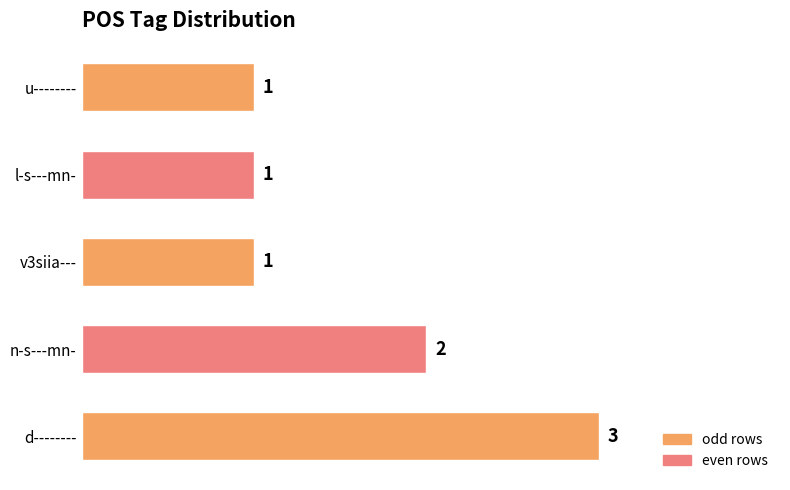

The chart shows a value of 2 at u--------. True or false?

False